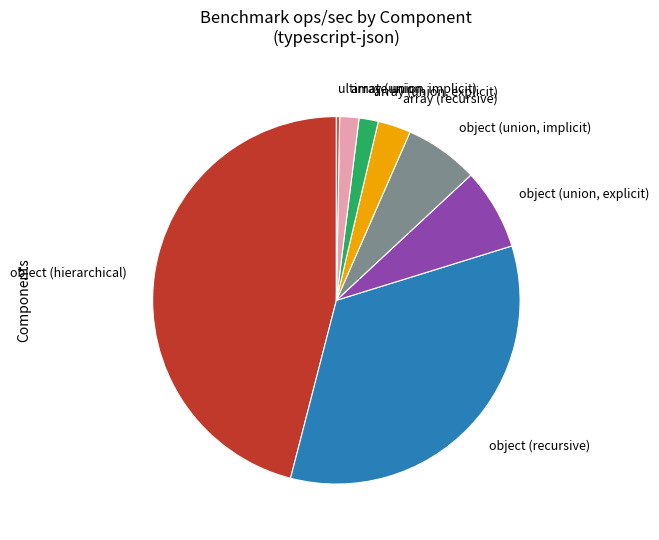

Does any single category account for the majority?

No